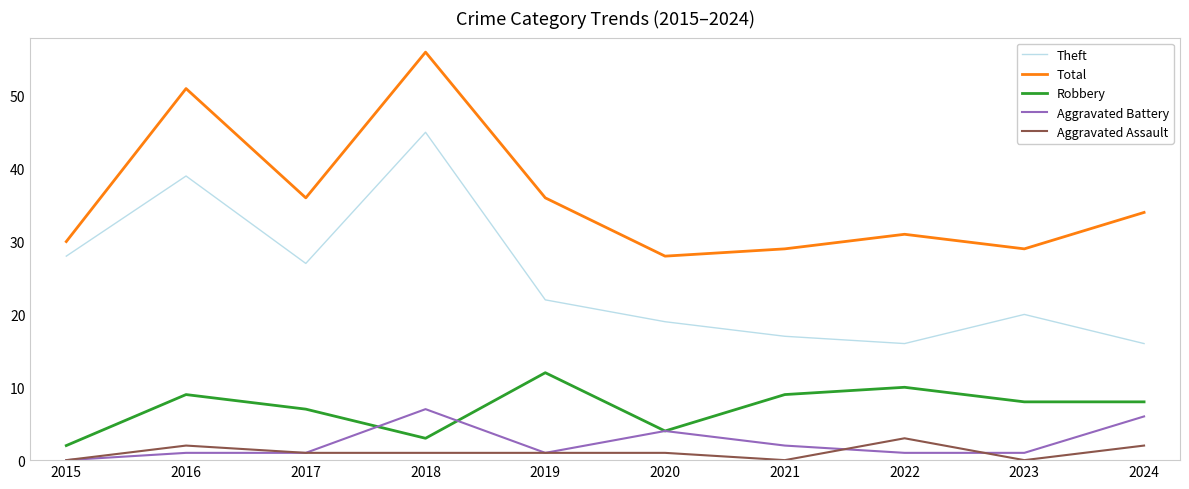

How many interior local peaks does the Robbery series have?

3